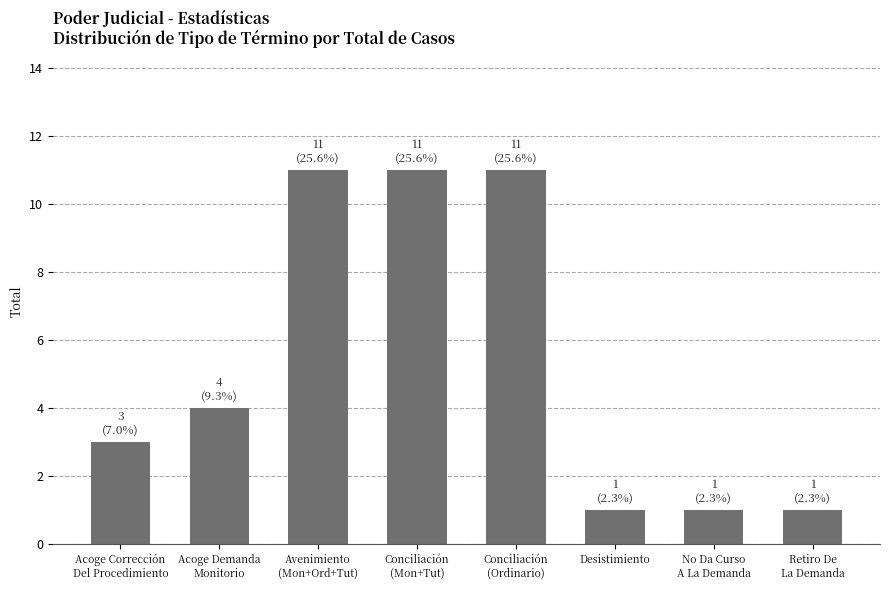

How many bars are there in total?

8